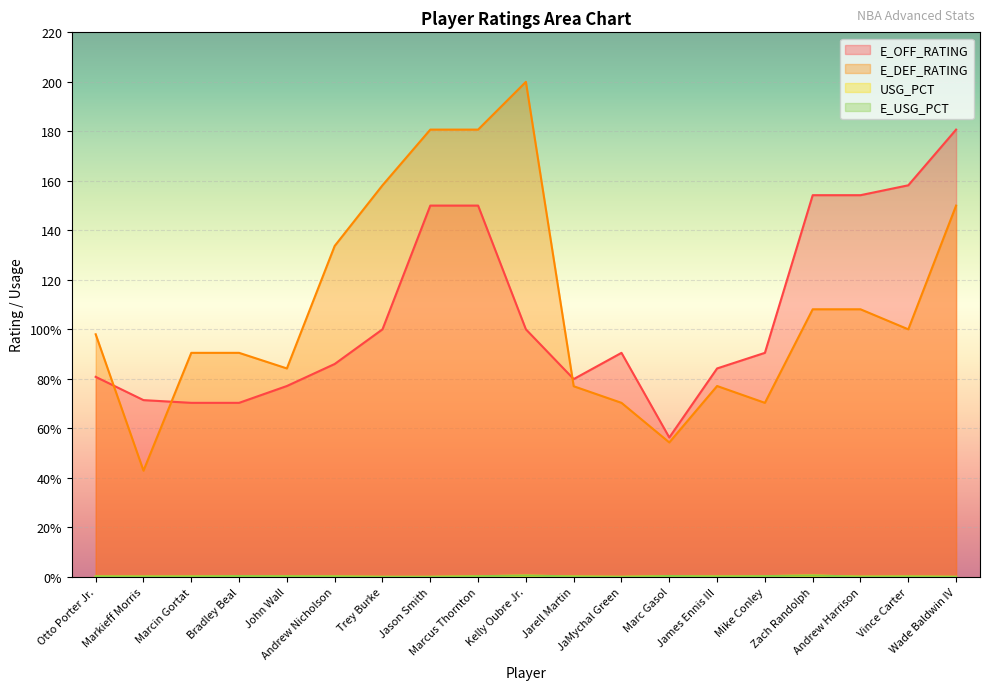

At which category is the sum across all series the highest?

Marcus Thornton